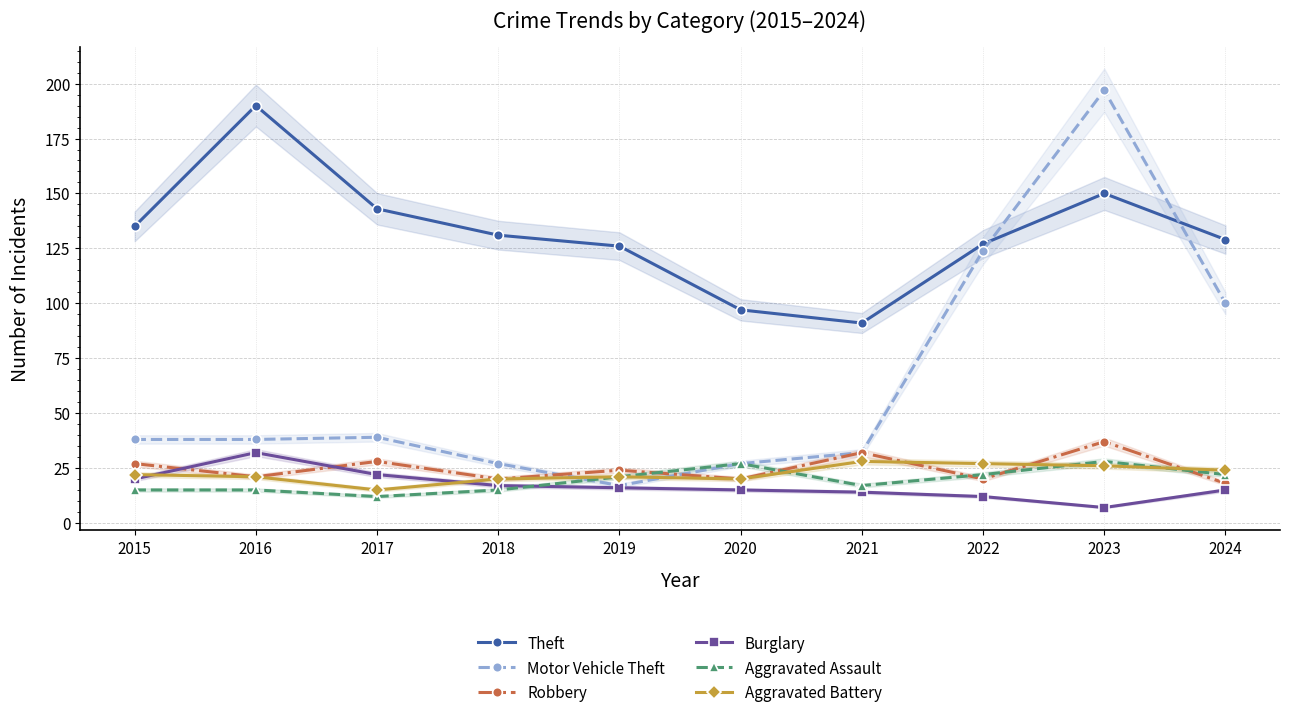

Which category has the lowest value in the Motor Vehicle Theft series?

2019